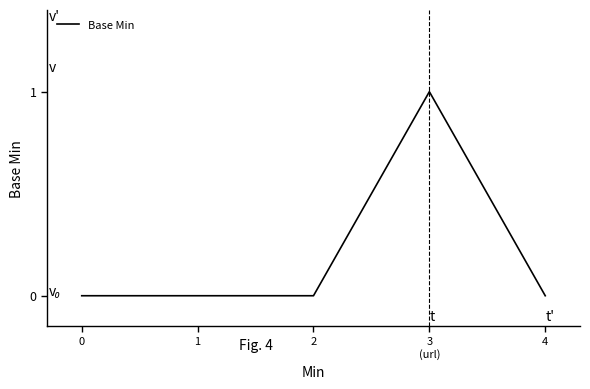

Reading left to right, extract all data points from this chart.

0	0	0	1	0